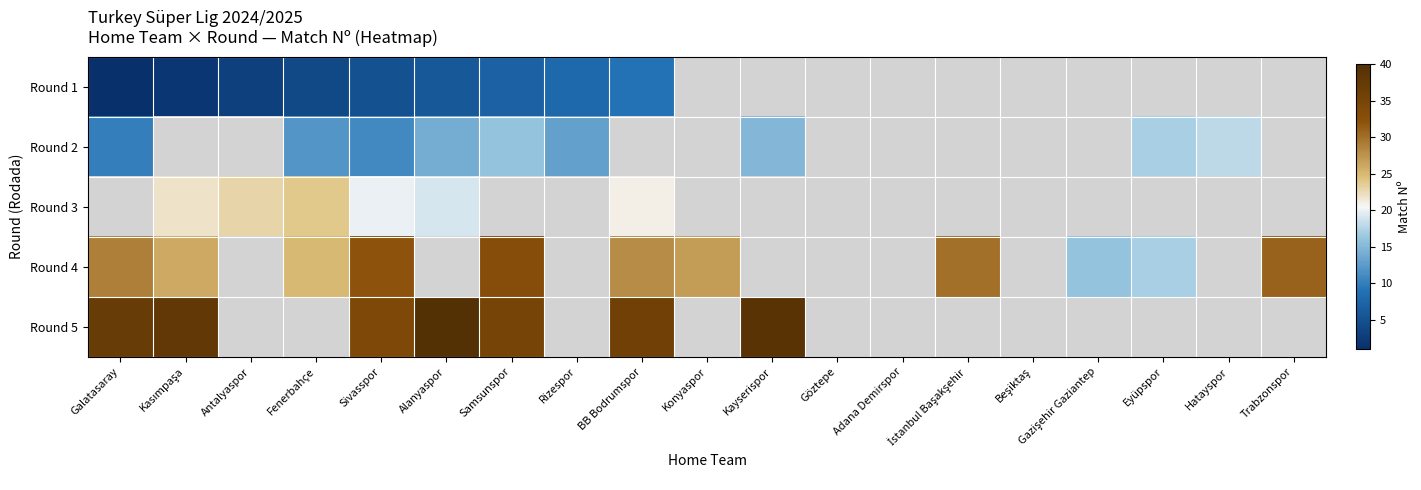

Which series has the widest spread of values?

Round 4